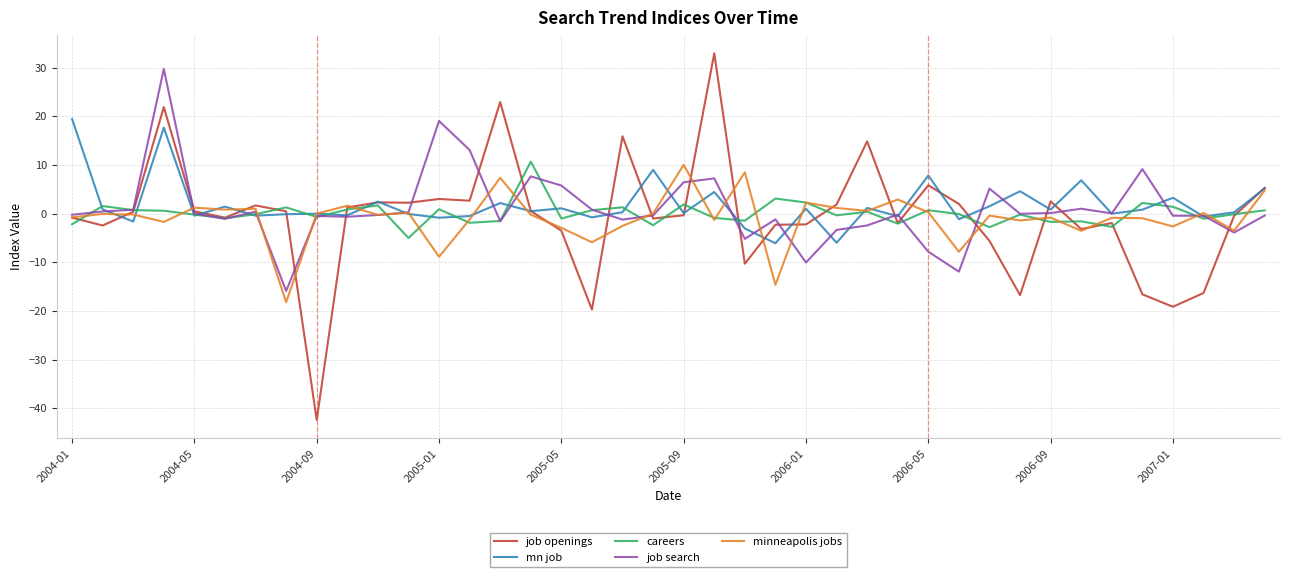

What is the greatest value displayed?

32.9